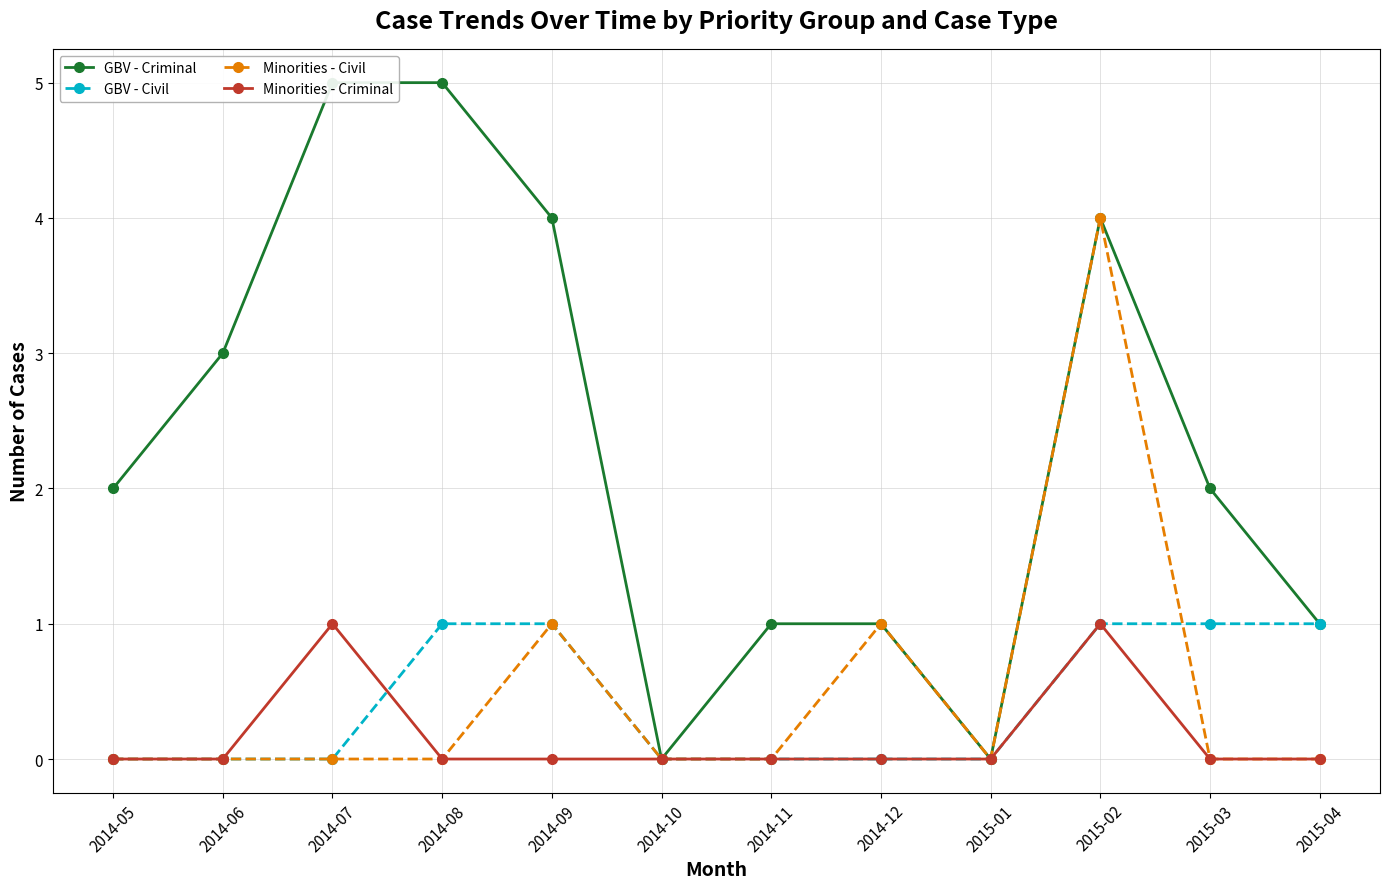

Is it true that GBV - Criminal equals 1 at 2014-11?

False